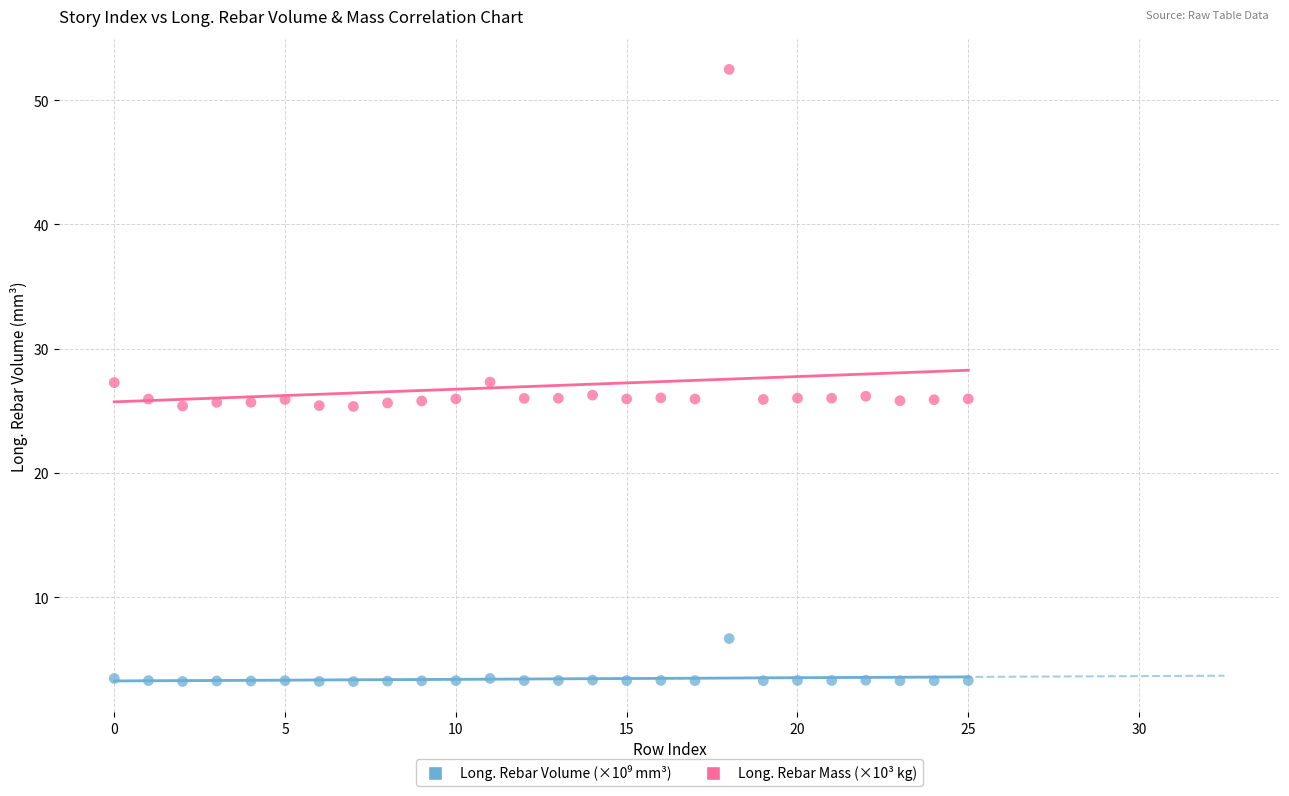

Which series contains the highest Y value?

Long. Rebar Mass (×10³ kg)